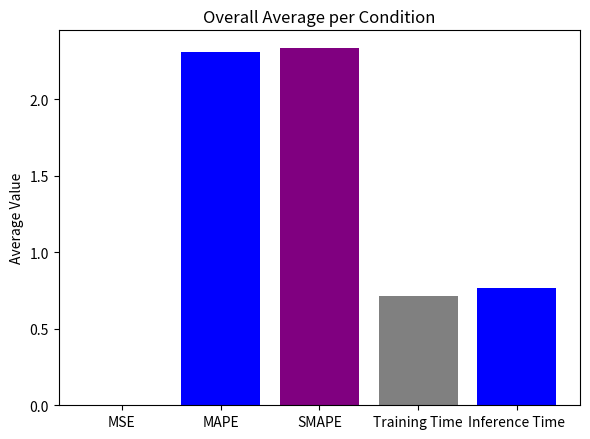

What is the change in value from MAPE to Training Time?

-1.6